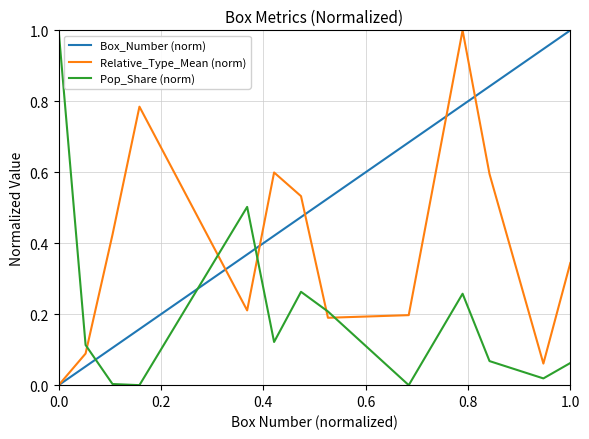

List the series in order of their overall mean, highest first.

Box_Number (norm), Relative_Type_Mean (norm), Pop_Share (norm)